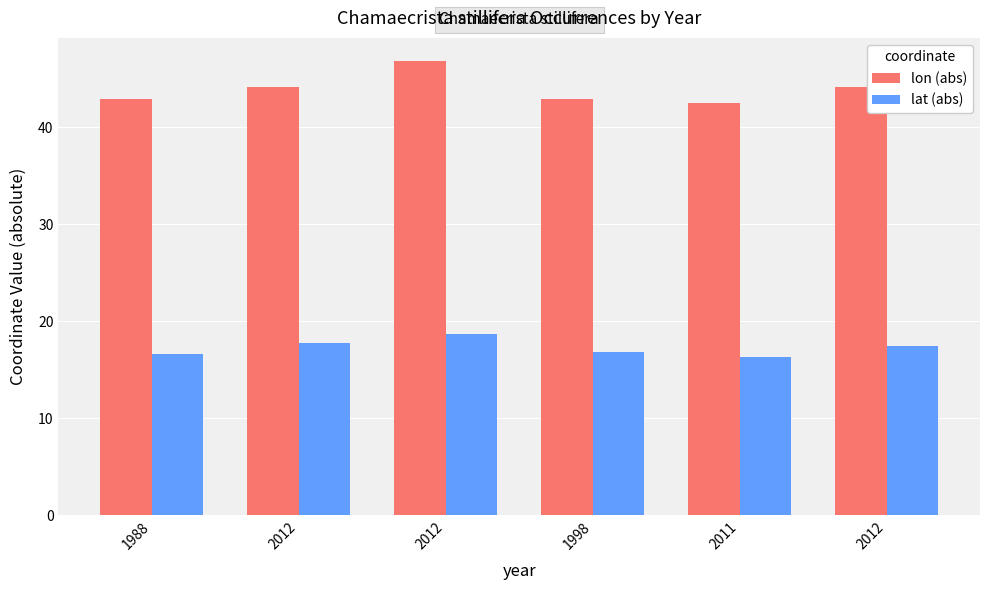

What is the difference between the maximum and minimum values in the lon (abs) series?

4.3